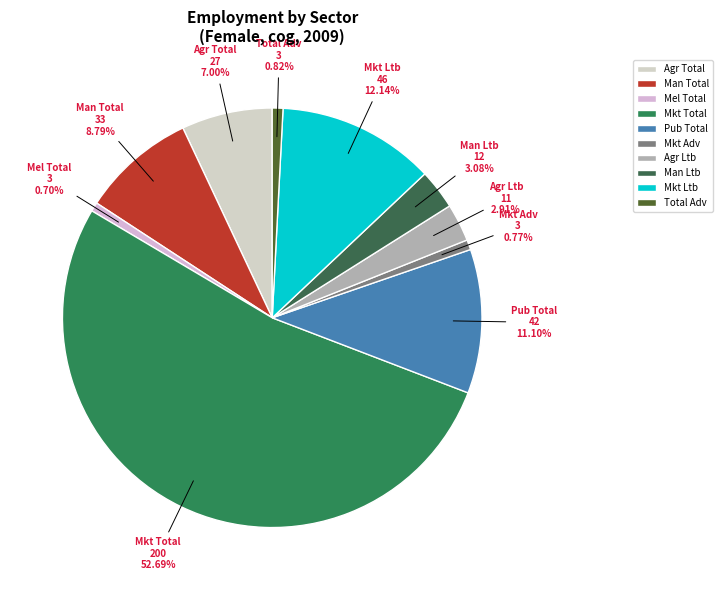

Does Mkt Ltb account for over 50% of the chart?

No